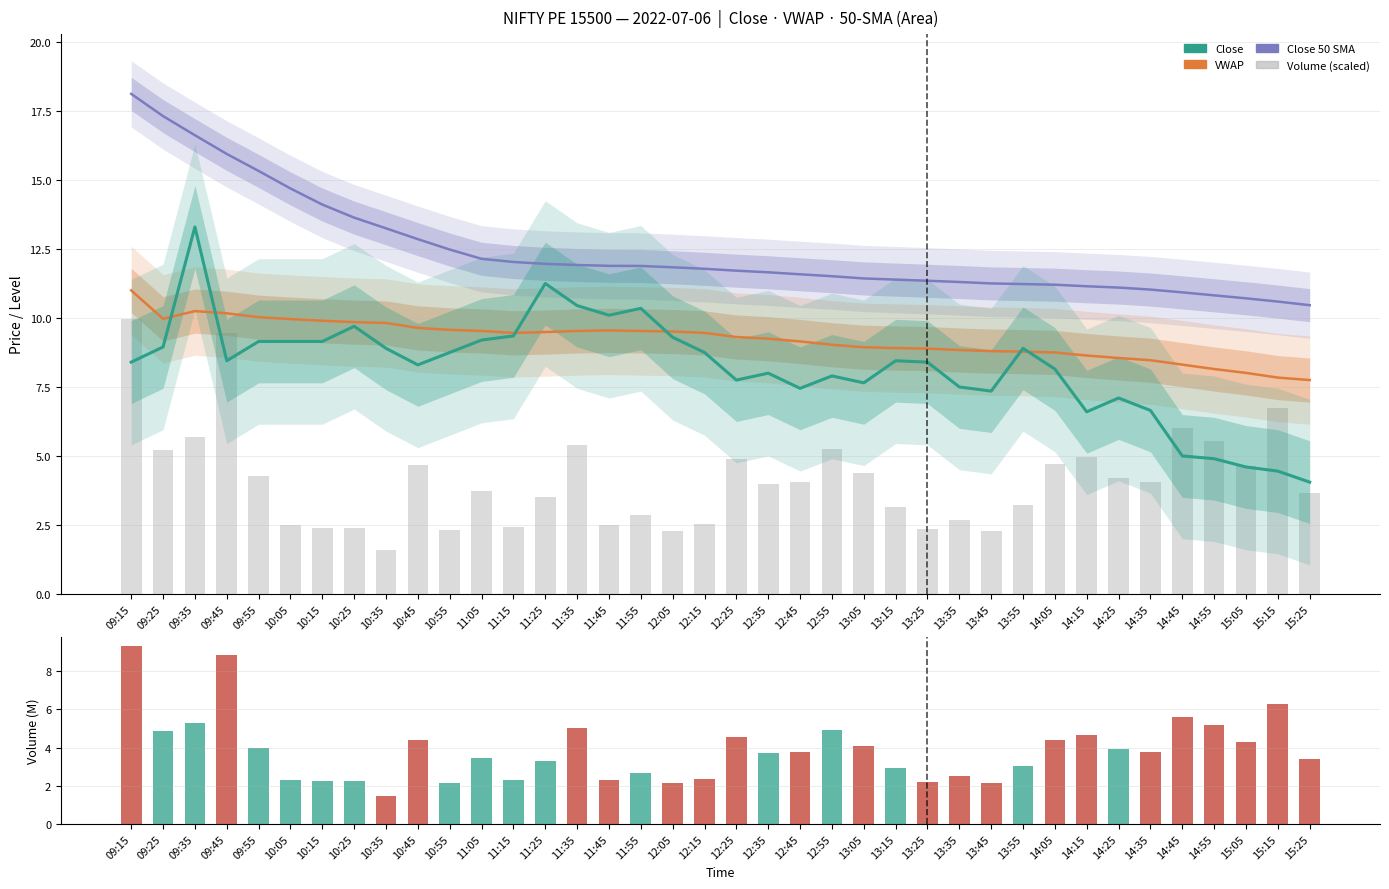

How many values in the Volume (M) series exceed 3?

24